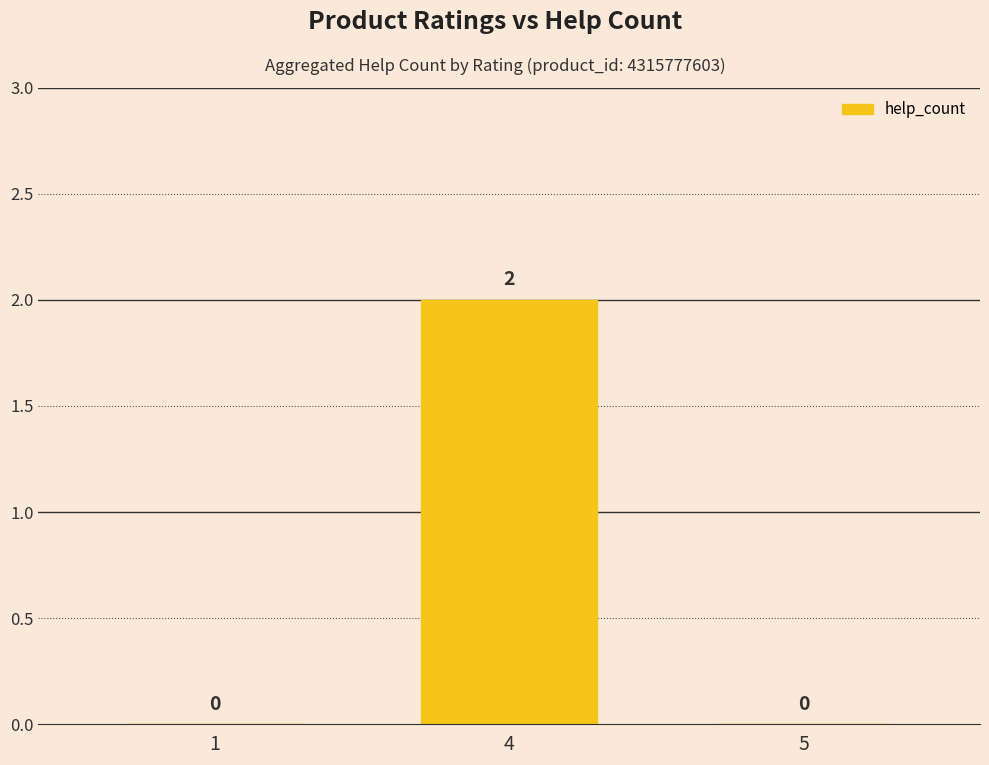

The value at 4 is 1. True or false?

False